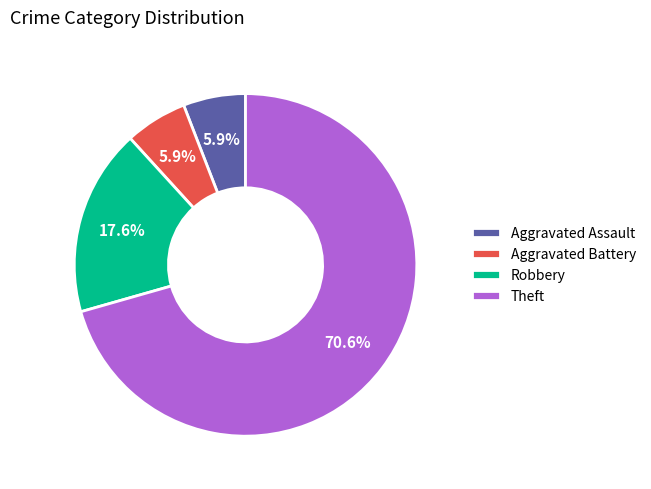

Is it true that Theft is 76% of the pie?

False